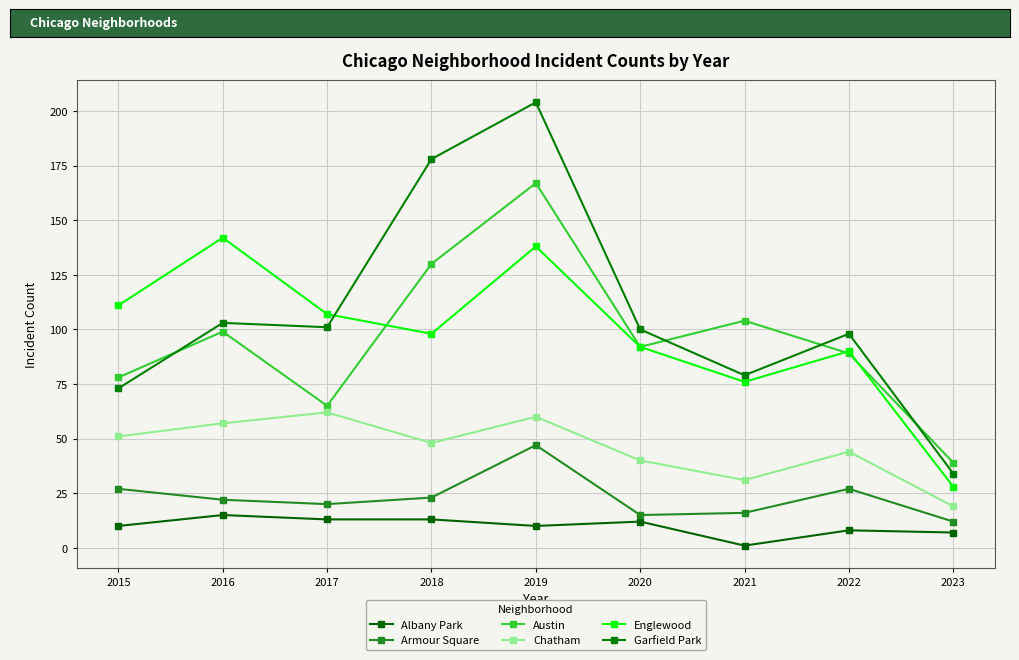

True or false: Chatham has a value of 48 at 2018.

True